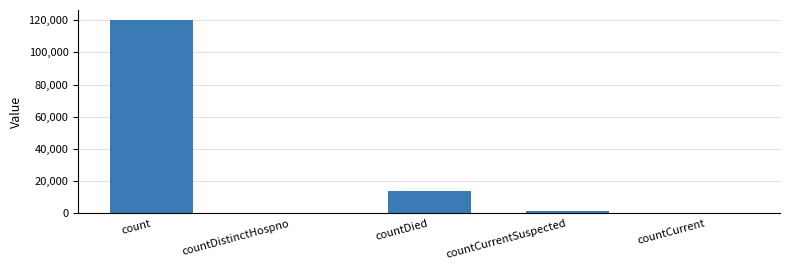

At which category does the chart reach its peak across all series?

count